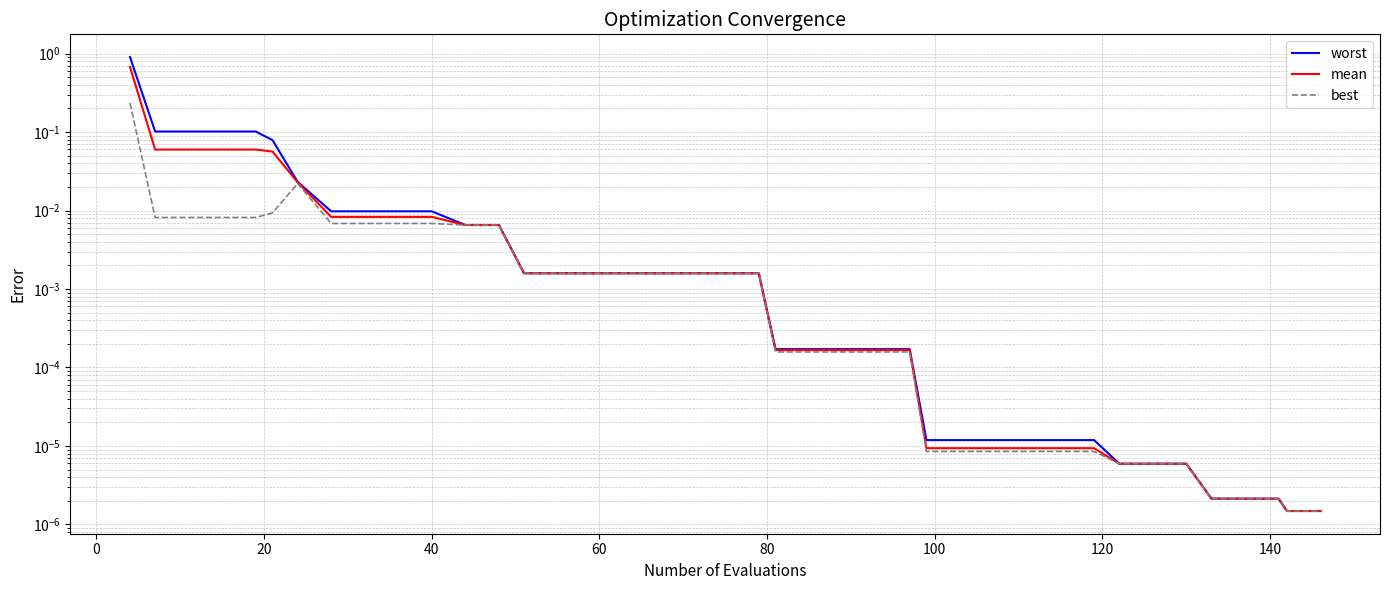

What is the greatest value displayed?

0.9